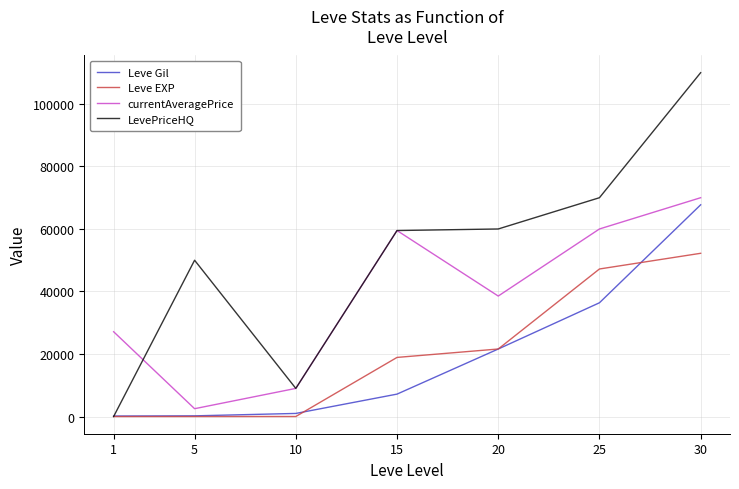

What is the greatest value displayed?

110000